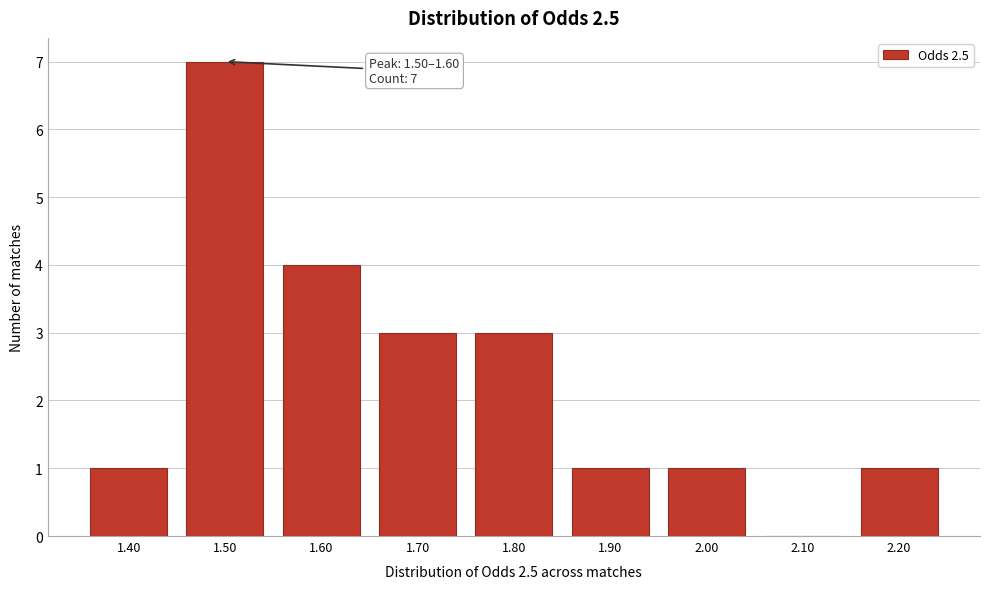

Reading left to right, transcribe all the data shown in this chart.

1.40=1	1.50=7	1.60=4	1.70=3	1.80=3	1.90=1	2.00=1	2.10=0	2.20=1